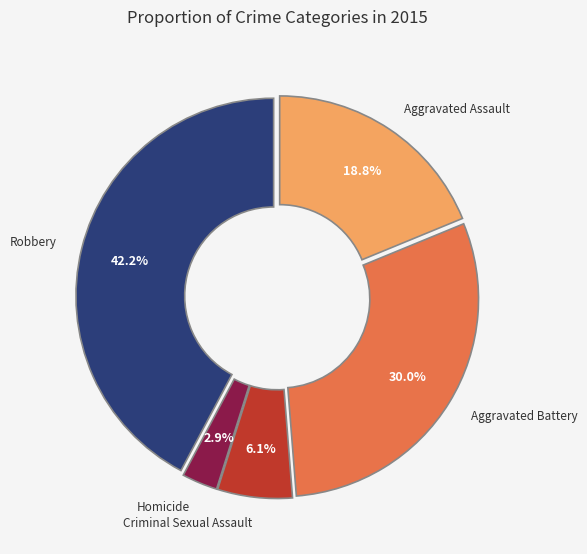

Is there a majority slice in this chart?

No